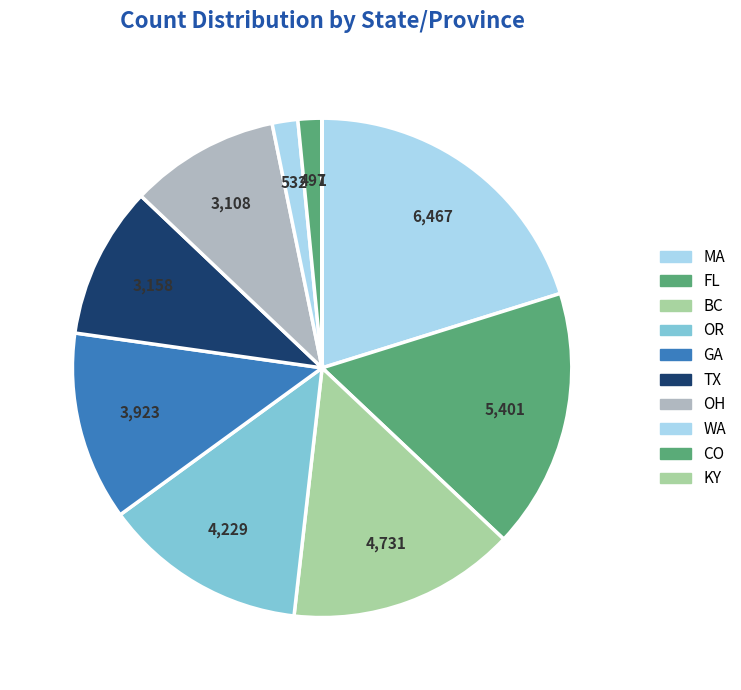

Does BC account for over 50% of the chart?

No